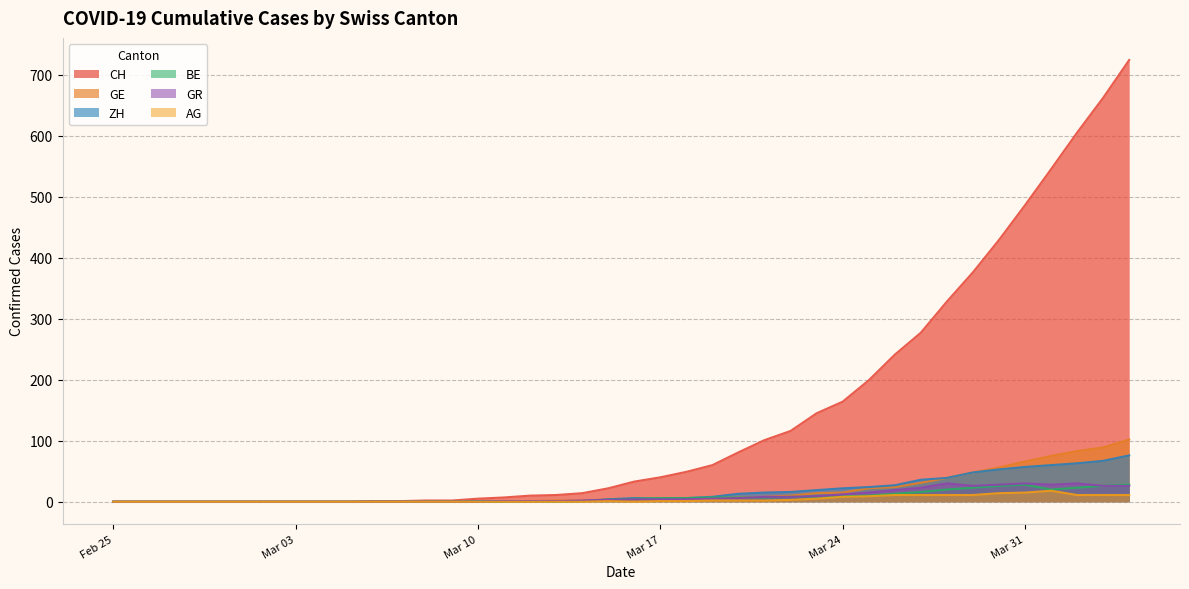

Between 2020-02-26 and 2020-03-19, which is larger?

2020-03-19